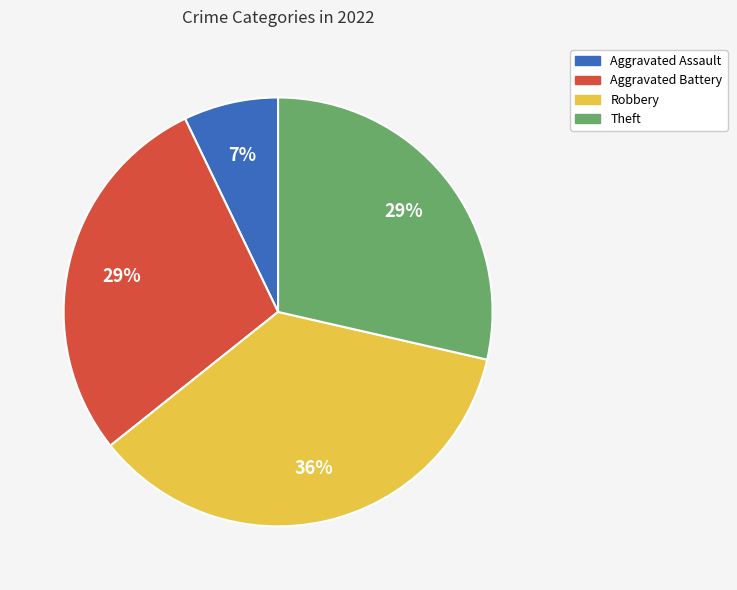

Is there any slice that represents more than half of the pie?

No